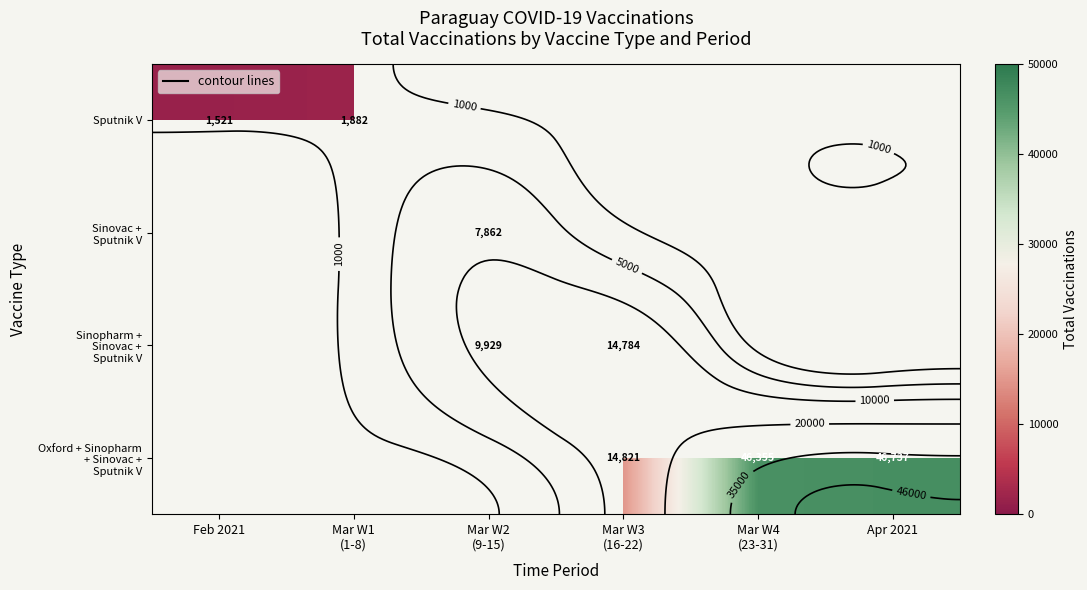

At which label does Oxford + Sinopharm + Sinovac + Sputnik V first exceed 14821?

Mar W4 (23-31)